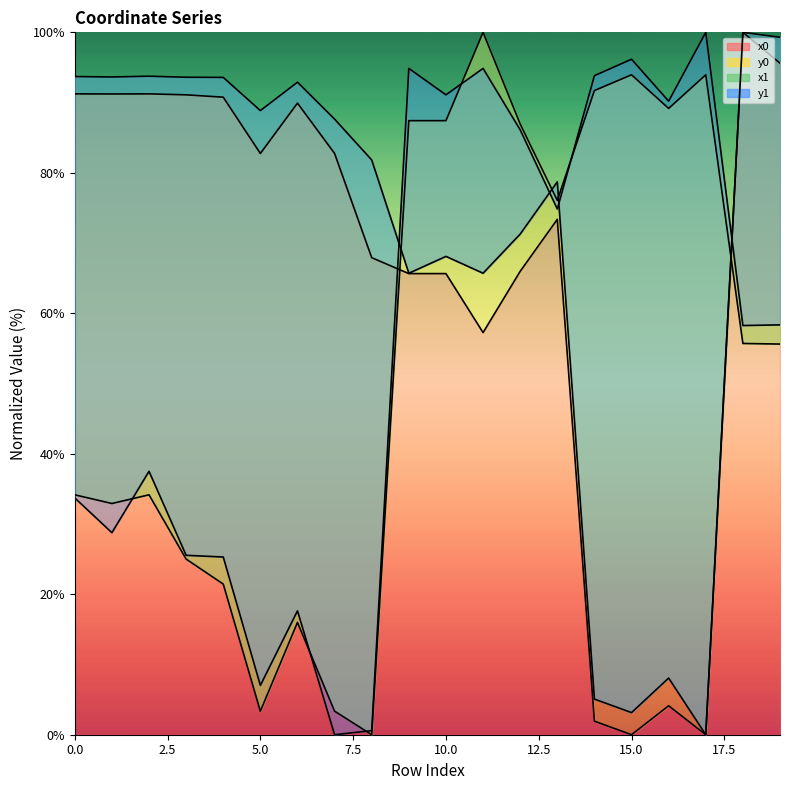

How many times do x0 and y1 cross each other?

2